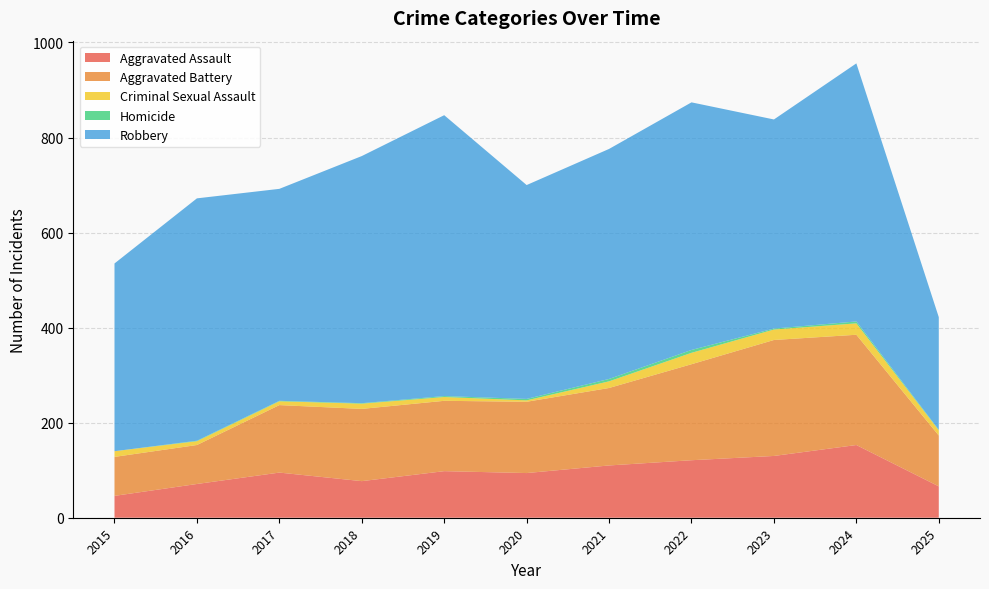

Reading left to right, transcribe all the data shown in this chart.

Aggravated Assault: 2015=46	2016=71	2017=95	2018=77	2019=98	2020=94	2021=110	2022=121	2023=130	2024=153	2025=66
Aggravated Battery: 2015=82	2016=82	2017=142	2018=152	2019=148	2020=150	2021=163	2022=202	2023=244	2024=232	2025=107
Criminal Sexual Assault: 2015=12	2016=8	2017=8	2018=11	2019=8	2020=3	2021=14	2022=24	2023=22	2024=24	2025=11
Homicide: 2015=0	2016=1	2017=1	2018=1	2019=2	2020=3	2021=5	2022=6	2023=2	2024=4	2025=1
Robbery: 2015=395	2016=510	2017=446	2018=520	2019=591	2020=450	2021=484	2022=521	2023=440	2024=543	2025=237